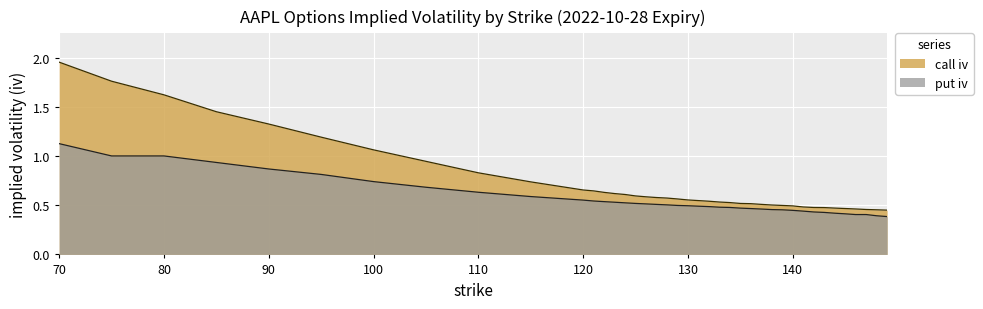

The value of call iv at 100 is 1.5. True or false?

False